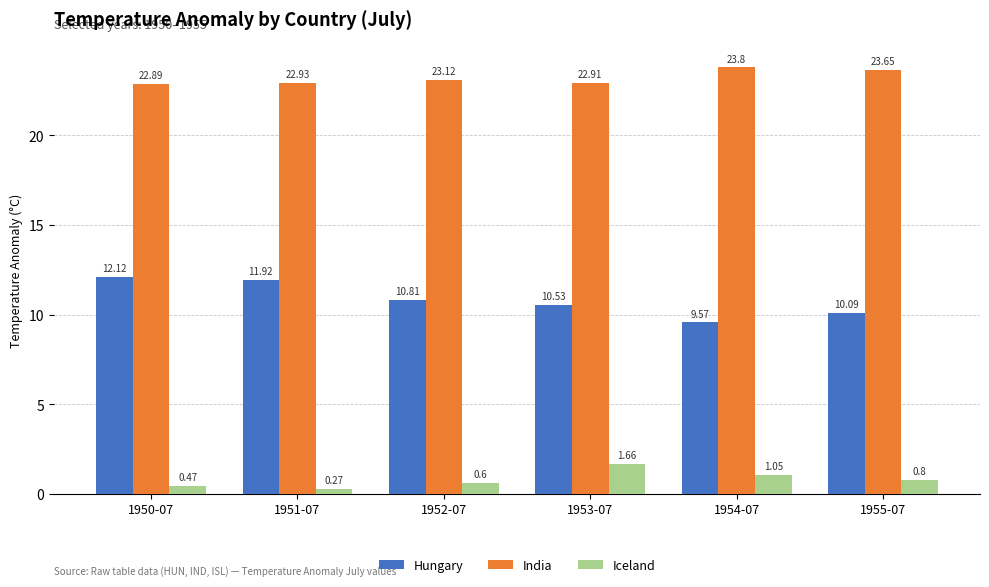

Which series changed the most between 1950-07 and 1953-07?

Hungary